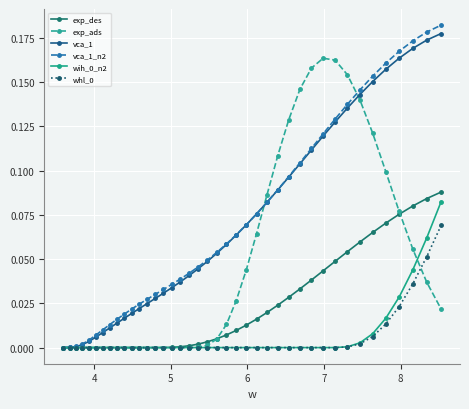

Which series has the widest spread of values?

vca_1_n2